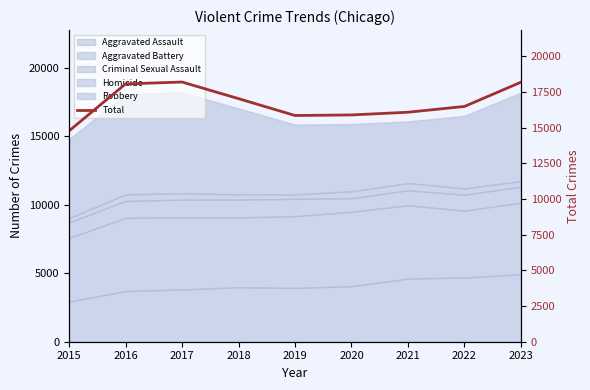

What is the change in value from 2016 to 2022?

-1578